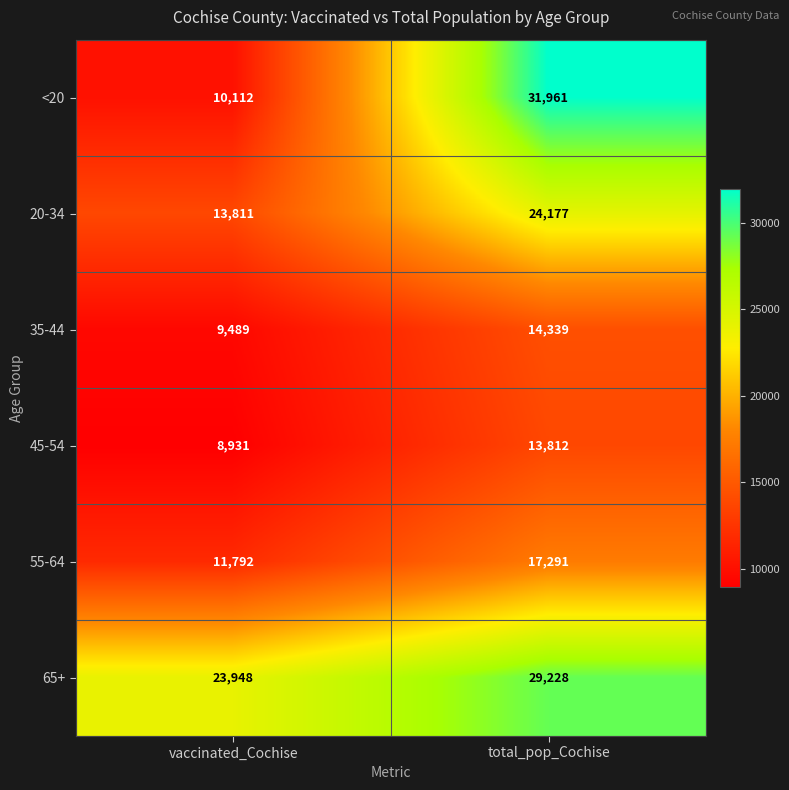

What is the spread (max minus min) of values at vaccinated_Cochise?

15017